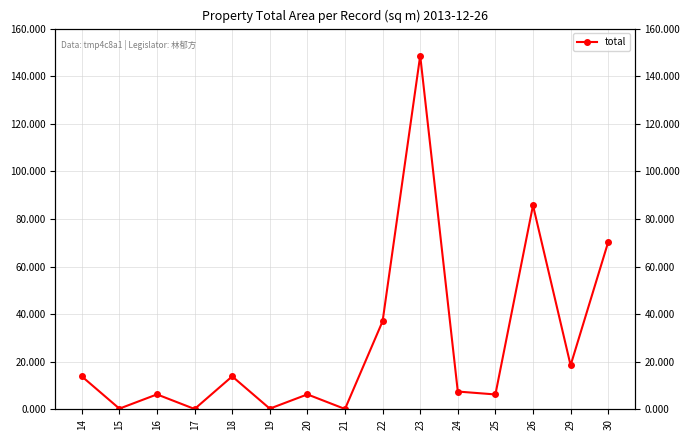

Which label corresponds to the smallest value in the chart?

17